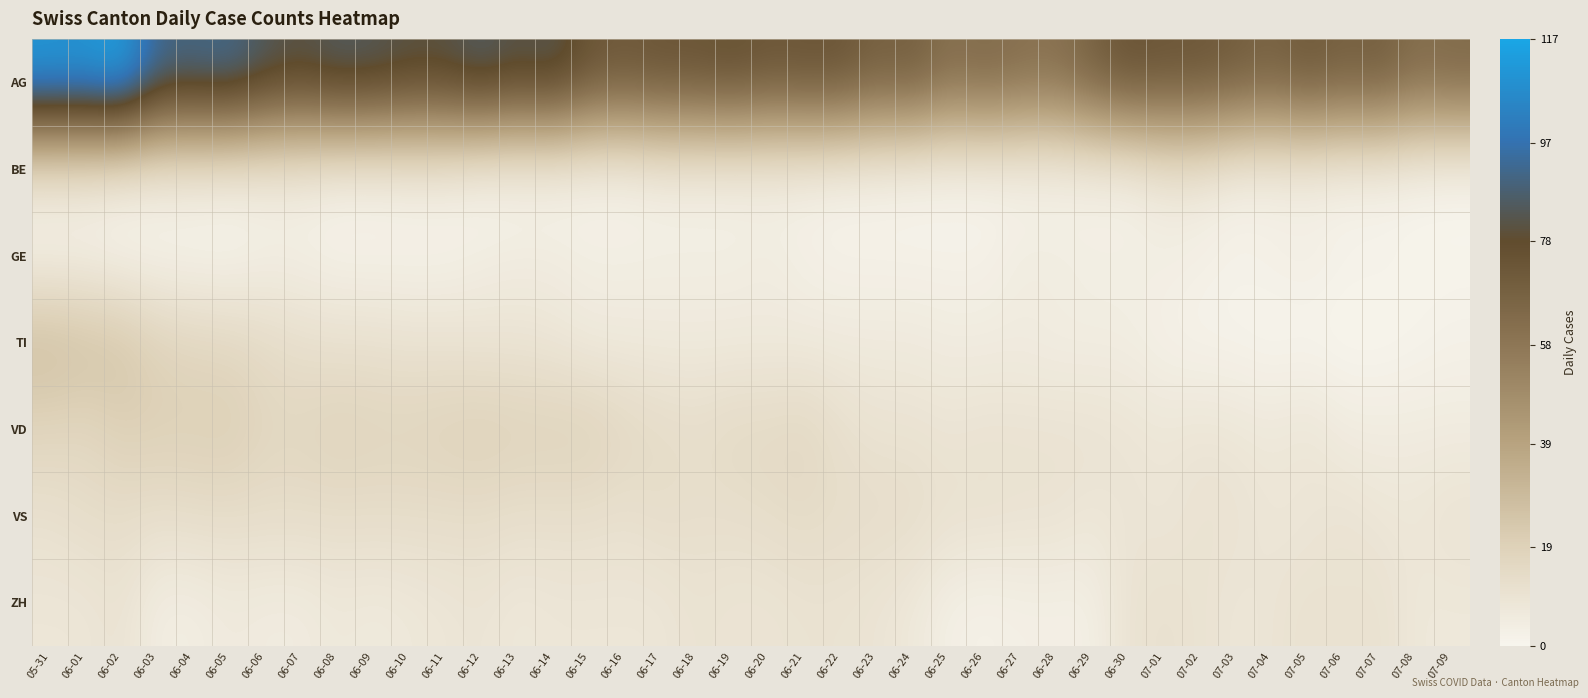

Count the number of categories in the chart.

40